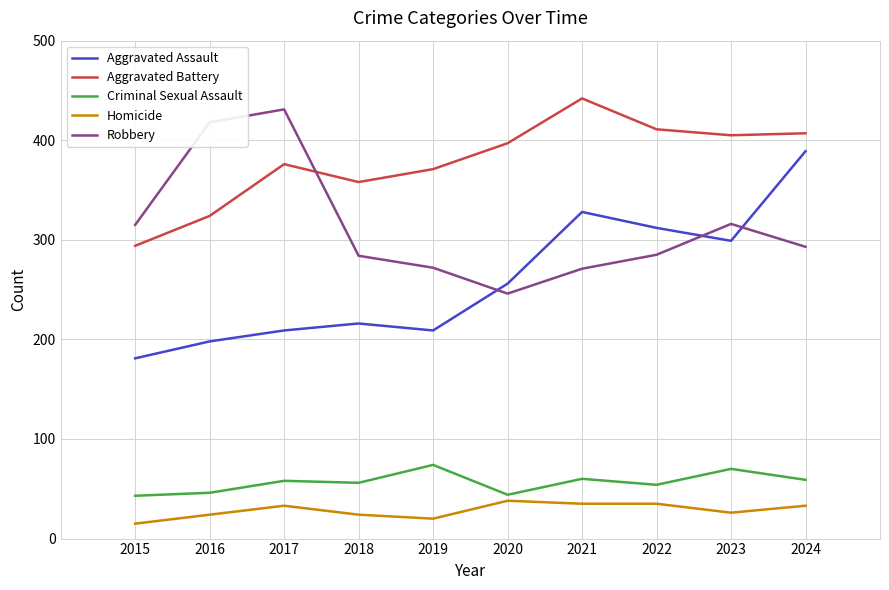

True or false: Aggravated Battery and Homicide intersect in this chart.

False